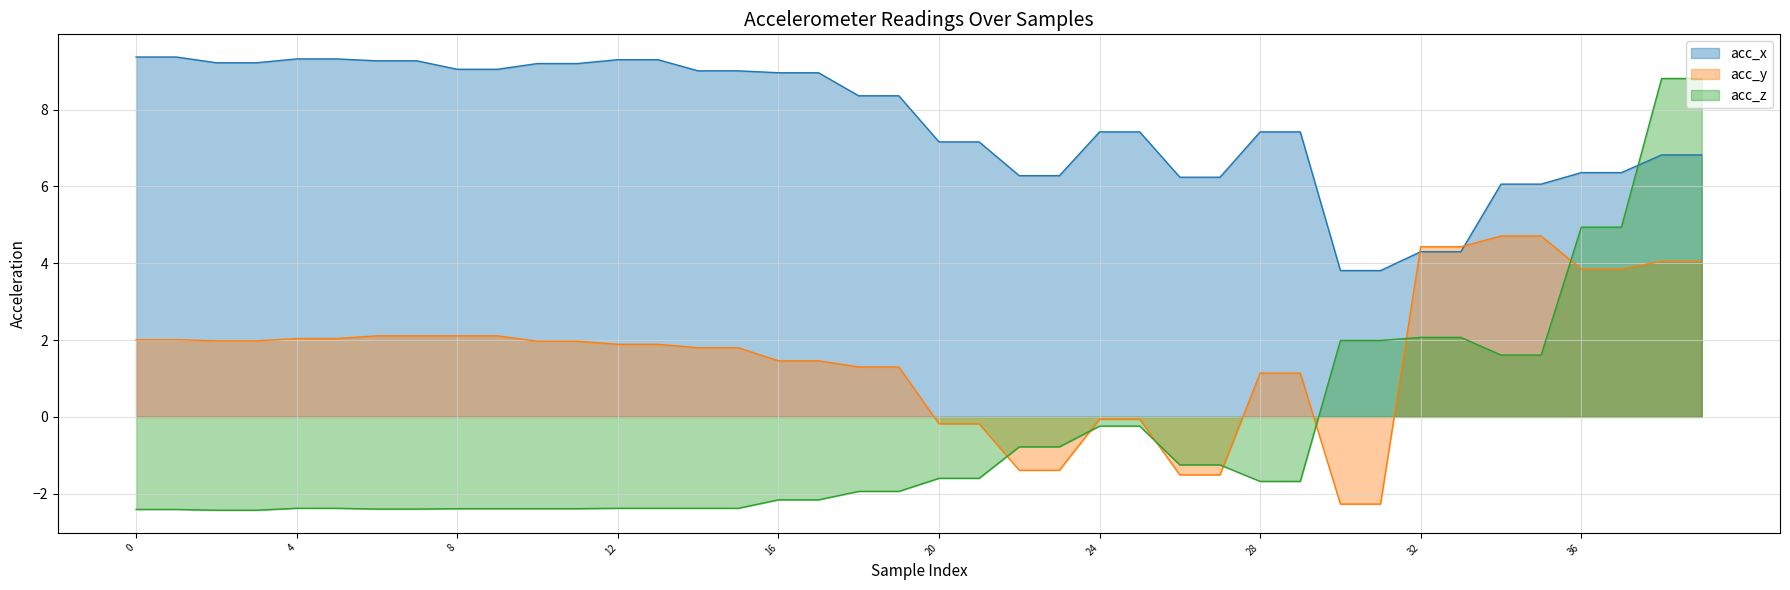

Which series has the largest total across all categories?

acc_x